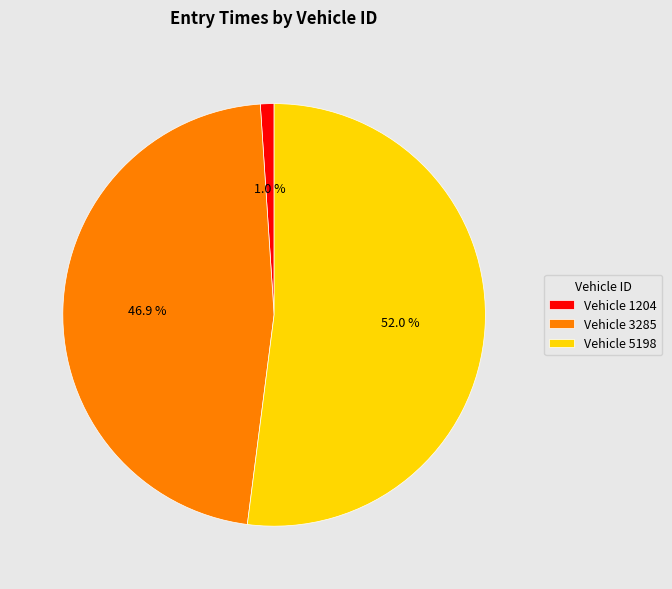

What is the smallest slice in the pie chart?

Vehicle 1204